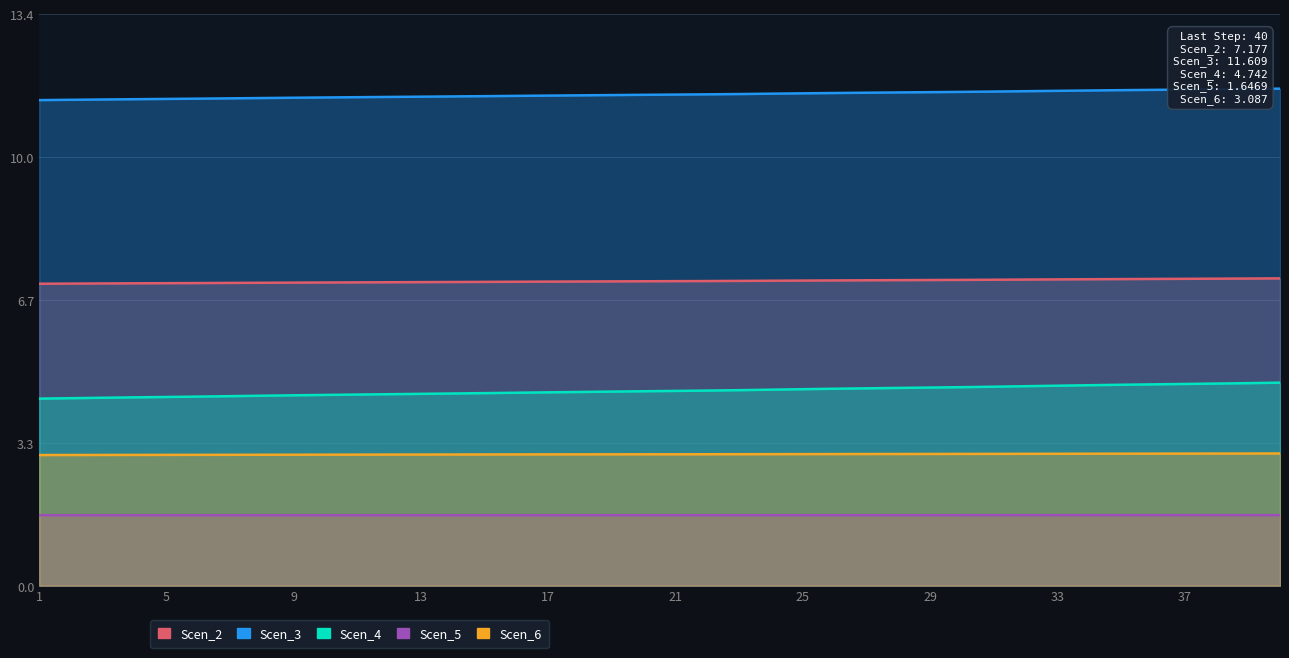

True or false: Scen_4 and Scen_2 cross at least once.

False